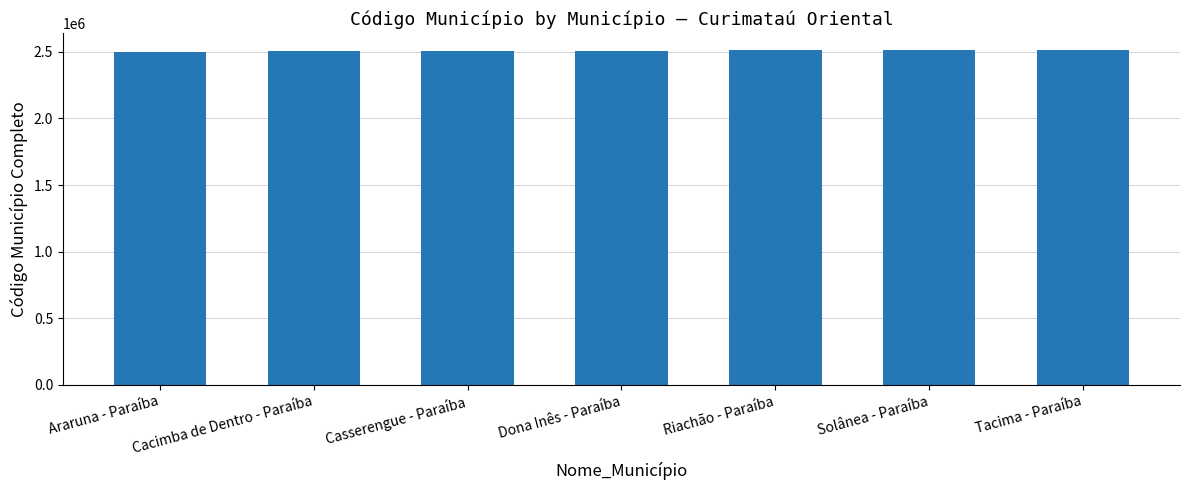

Approximately how many times larger is the value at Tacima - Paraíba compared to Araruna - Paraíba?

1.0